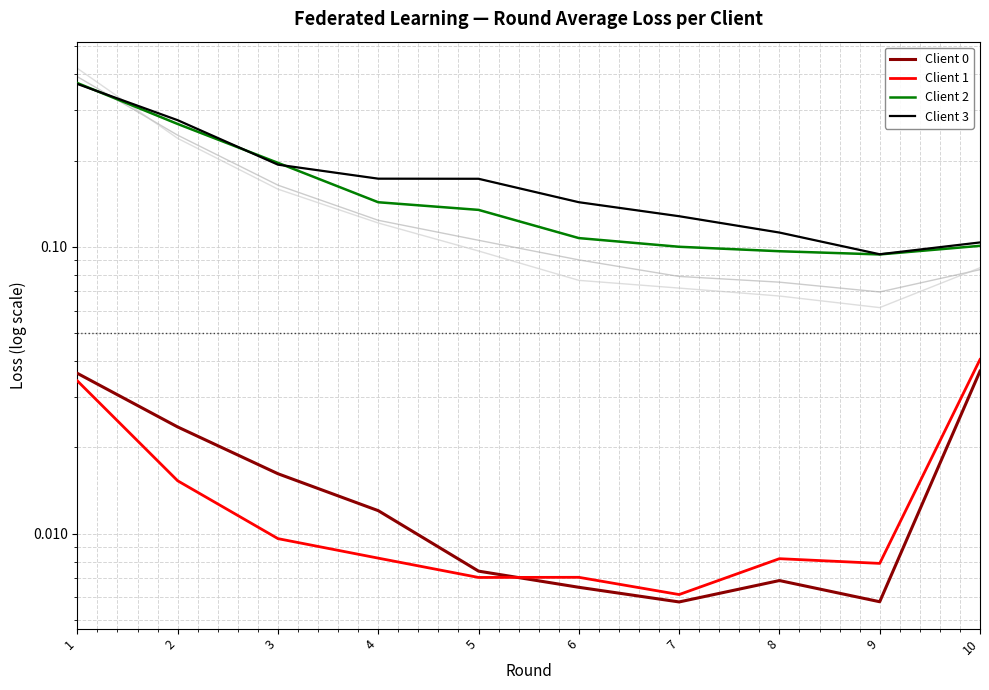

The value of Client 2 at 8 is 0.0. True or false?

False